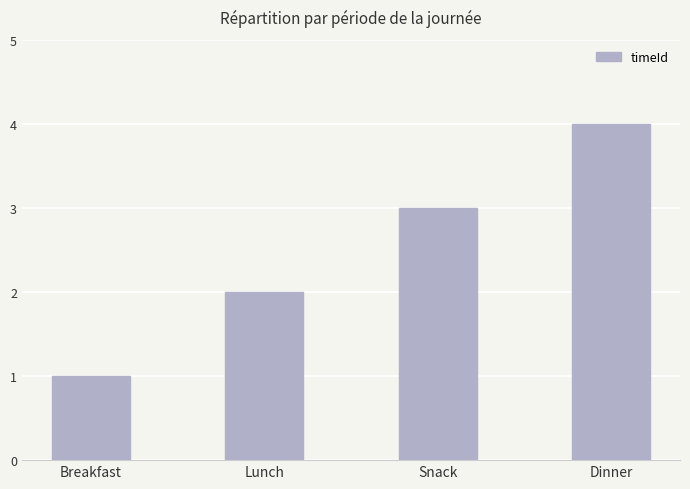

Is it true that the value at Snack is 3?

True